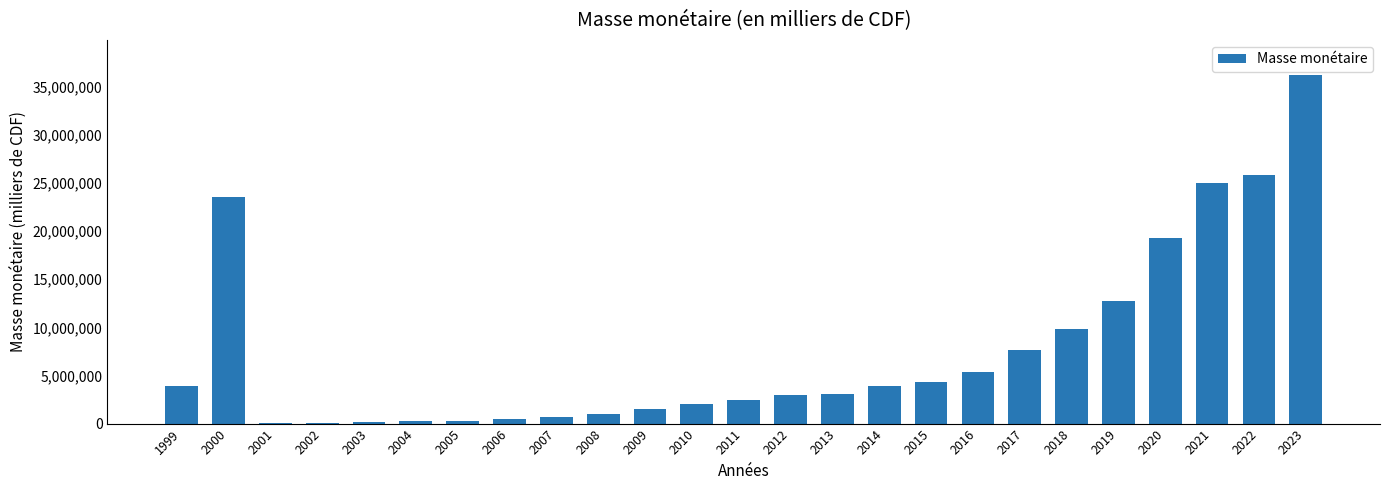

Is it true that the value at 2021 is 15362200.1?

False